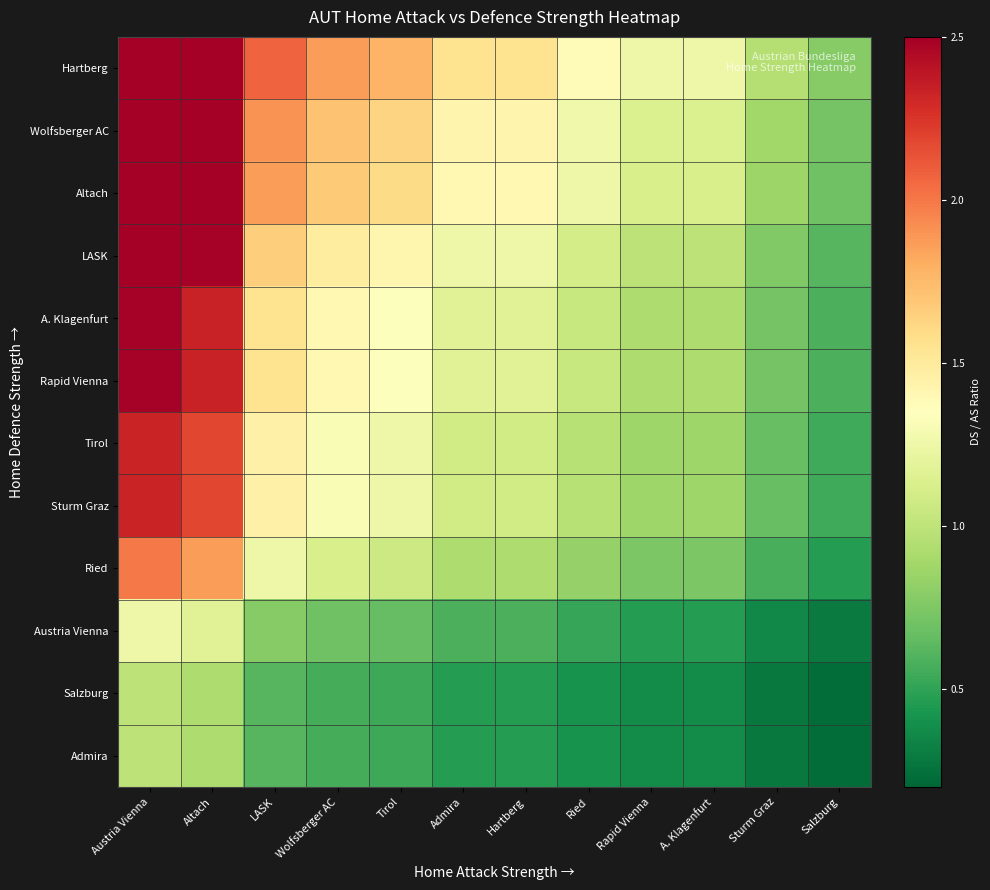

How many data points does each series have?

12